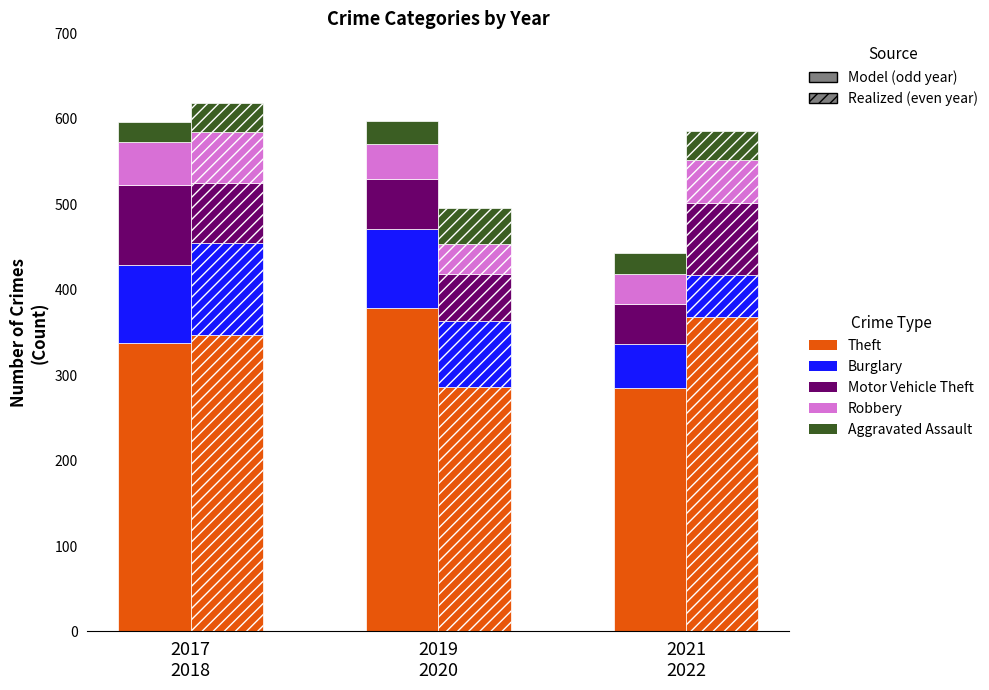

Where does the data first go above 338?

2019
2020